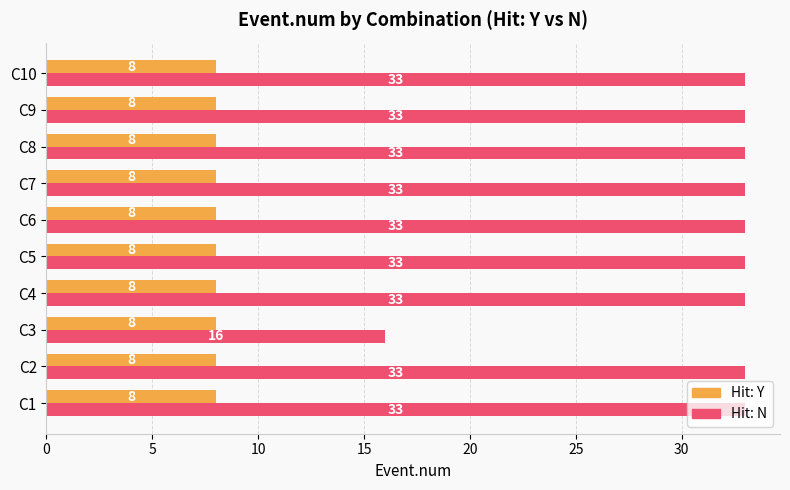

What is the total value across all series at C5?

41